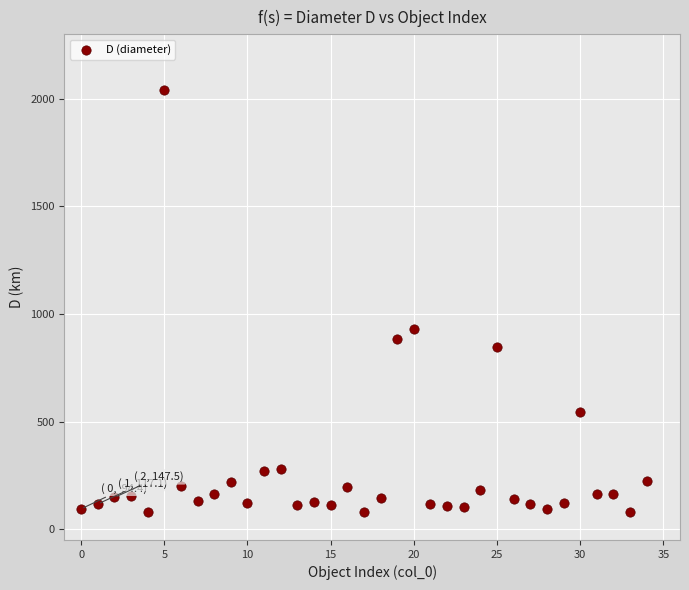

What is the range of Y values (max minus min)?

1964.1